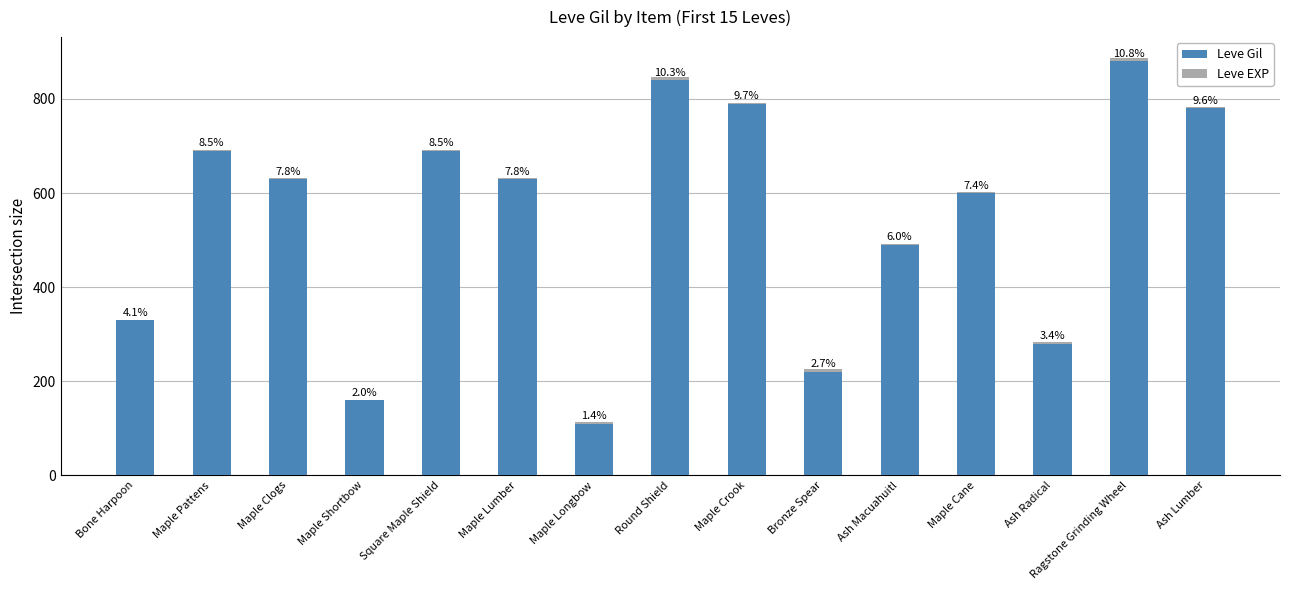

What is the label of the 8th bar from the right?

Round Shield